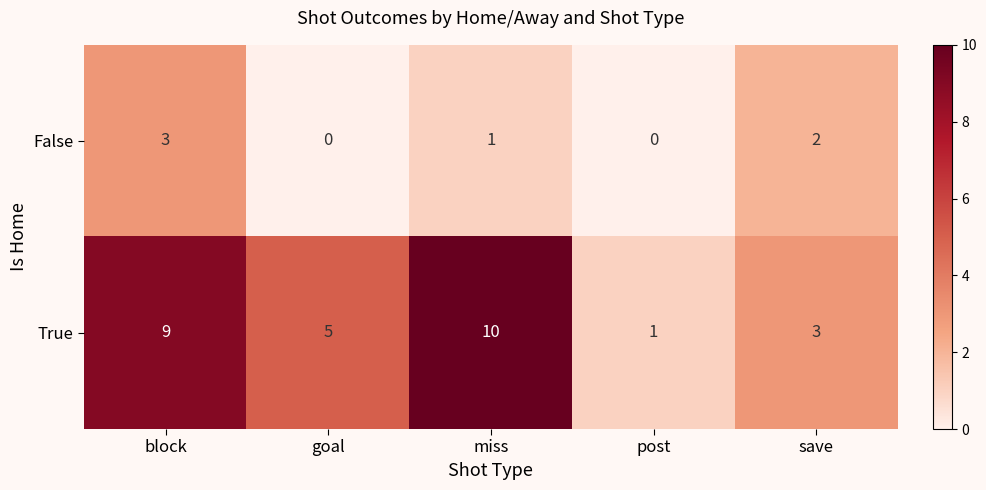

Rank the series at miss from lowest to highest value.

False, True